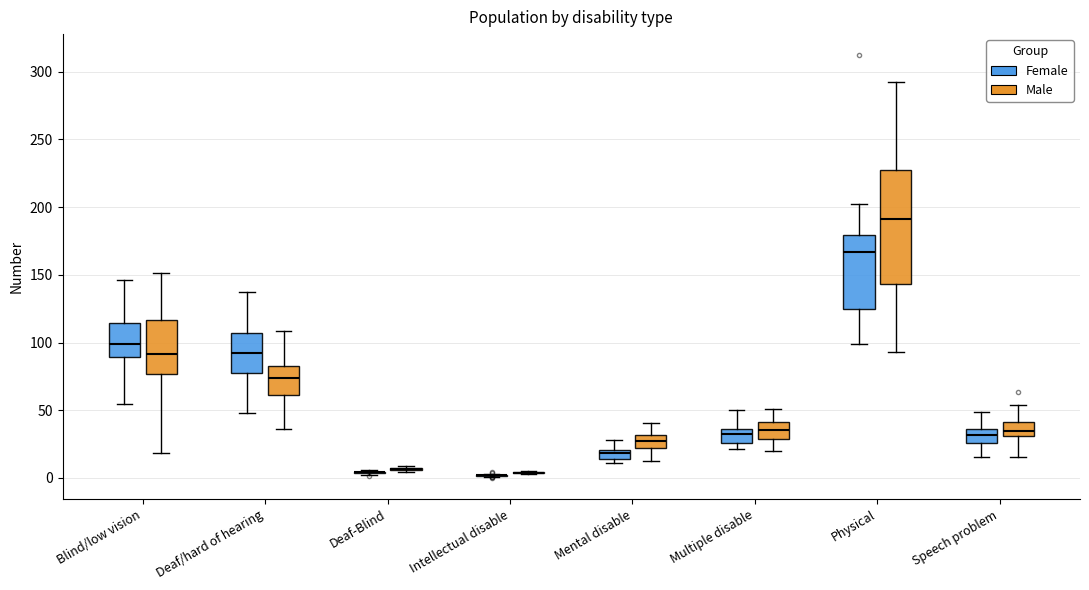

Where does the upper whisker of the box for Physical (Female) end on the y-axis? The values are not printed on the chart, so give them approximately, as read against the axis.

200